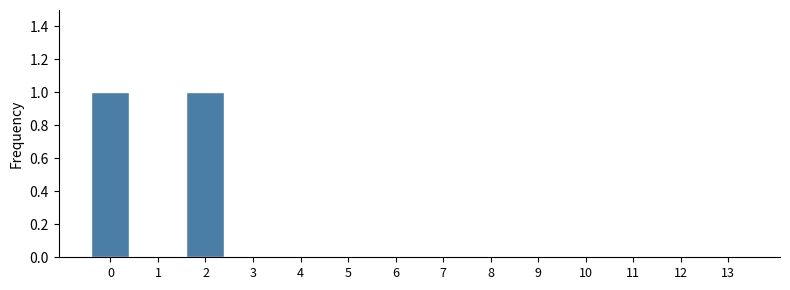

Reading right to left, transcribe all the data shown in this chart.

13=0	12=0	11=0	10=0	9=0	8=0	7=0	6=0	5=0	4=0	3=0	2=1	1=0	0=1